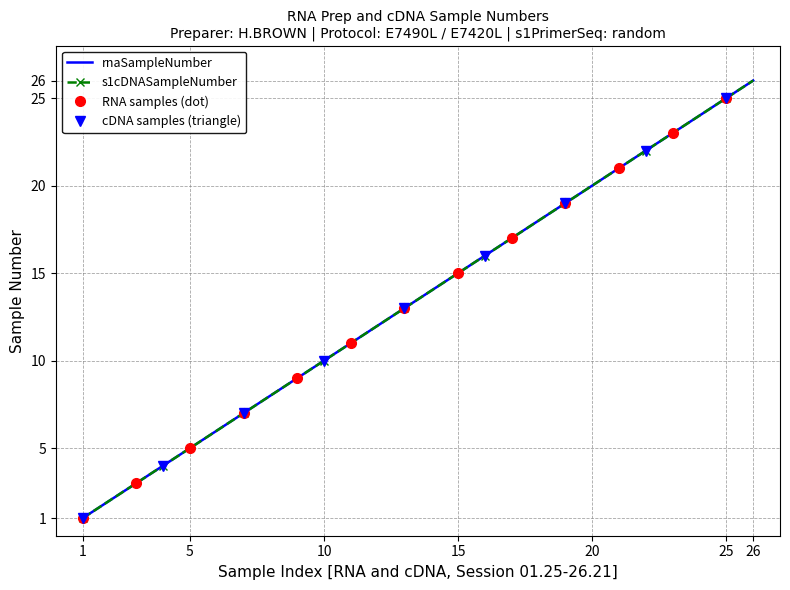

Reading right to left, list all the values displayed in this chart.

rnaSampleNumber: 26	25	24	23	22	21	20	19	18	17	16	15	14	13	12	11	10	9	8	7	6	5	4	3	2	1
s1cDNASampleNumber: 26	25	24	23	22	21	20	19	18	17	16	15	14	13	12	11	10	9	8	7	6	5	4	3	2	1